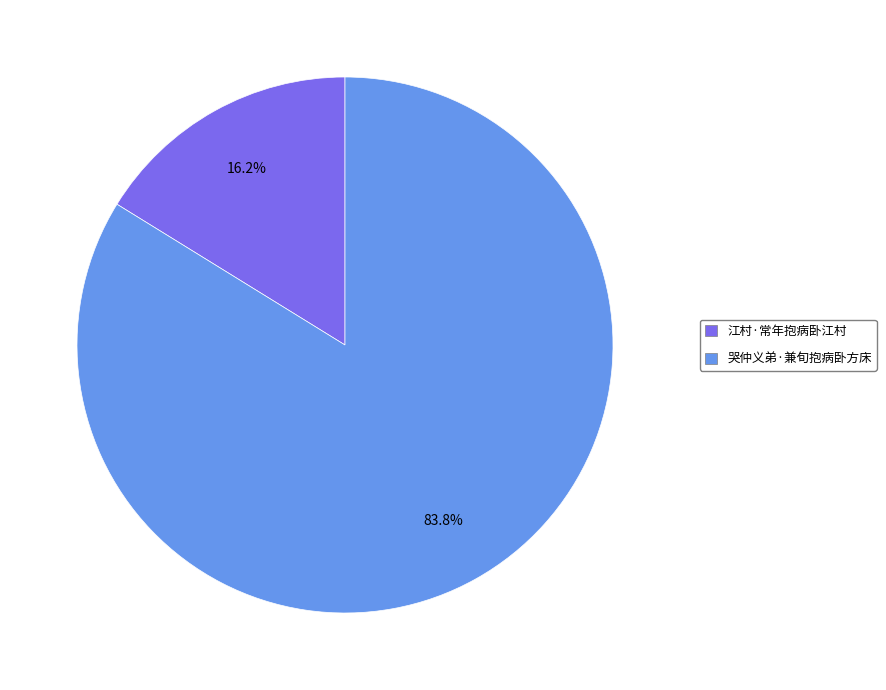

What percentage is the 哭仲义弟·兼旬抱病卧方床 slice, to the nearest percent?

84%